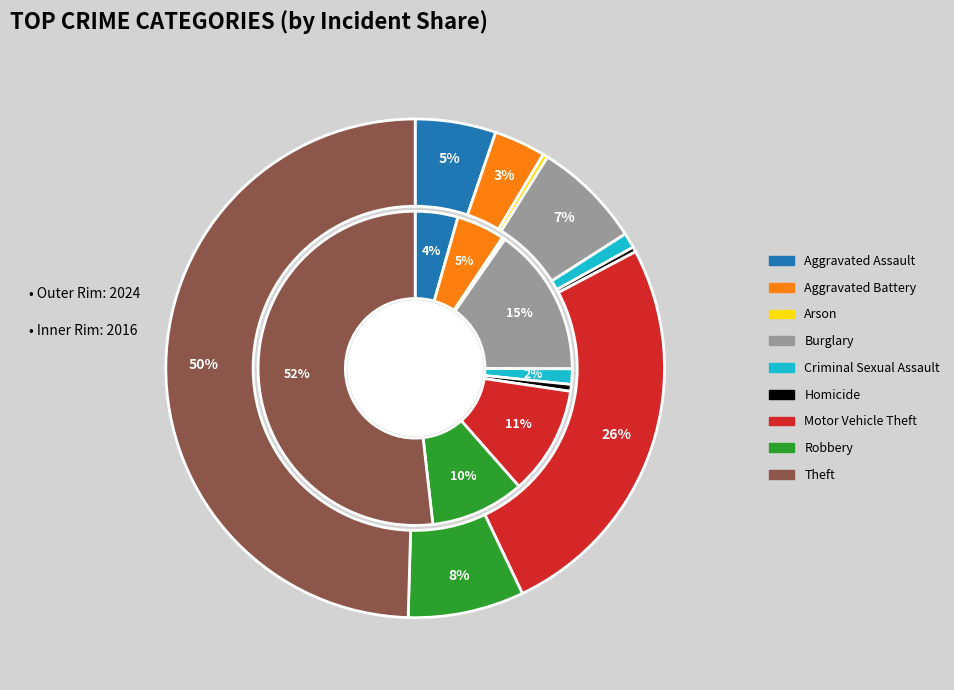

What percentage is the 4 slice, to the nearest percent?

1%